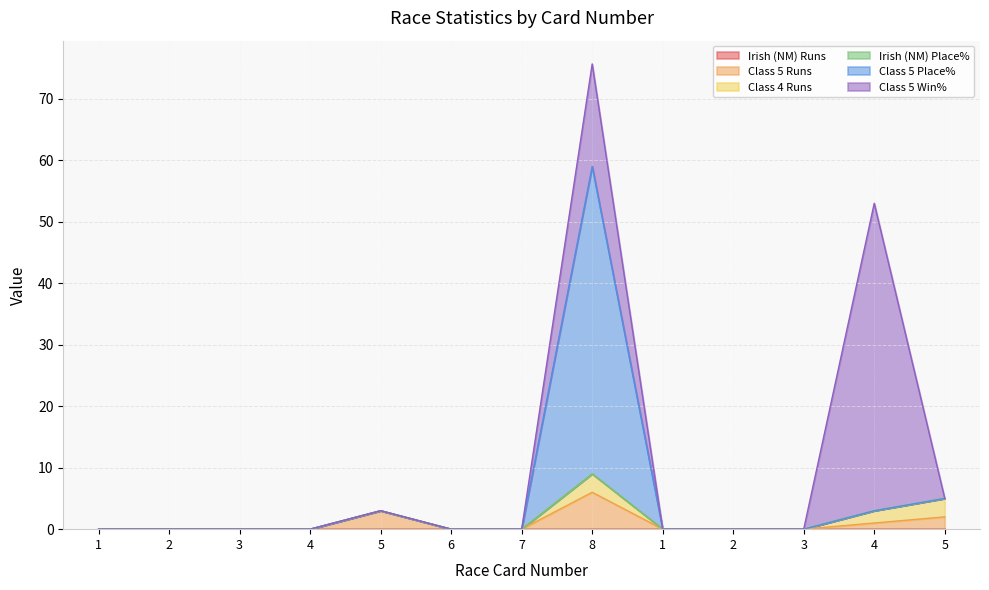

True or false: Irish (NM) Place% and Class 5 Runs intersect in this chart.

False